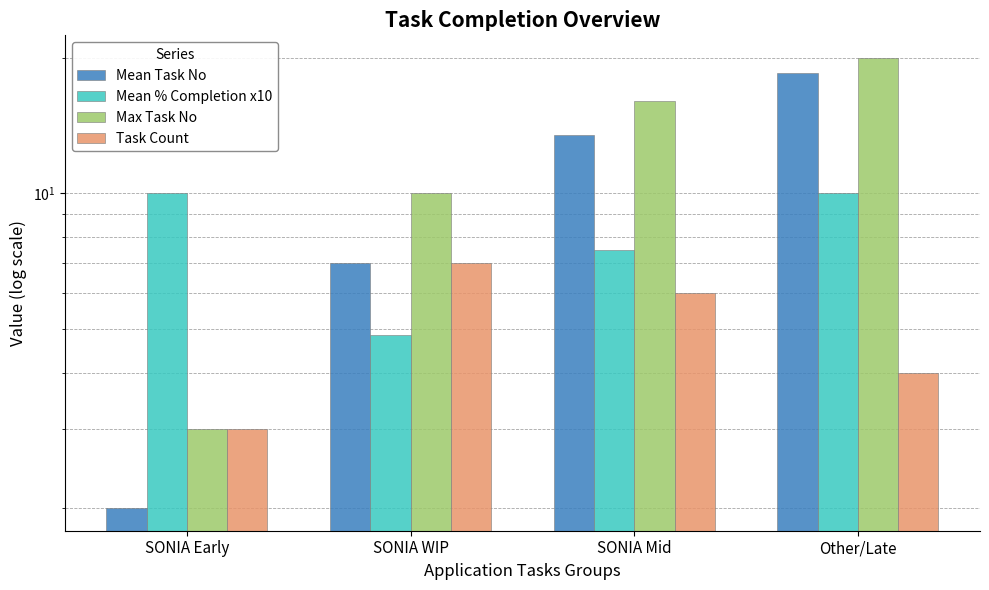

At how many categories does at least one series exceed 16?

1